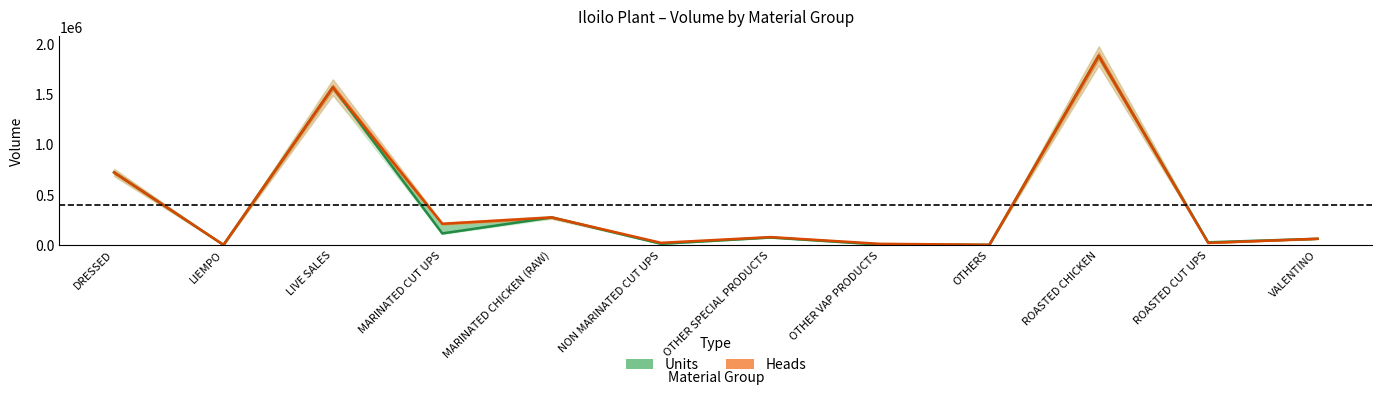

Where is the first local minimum for Heads?

LIEMPO